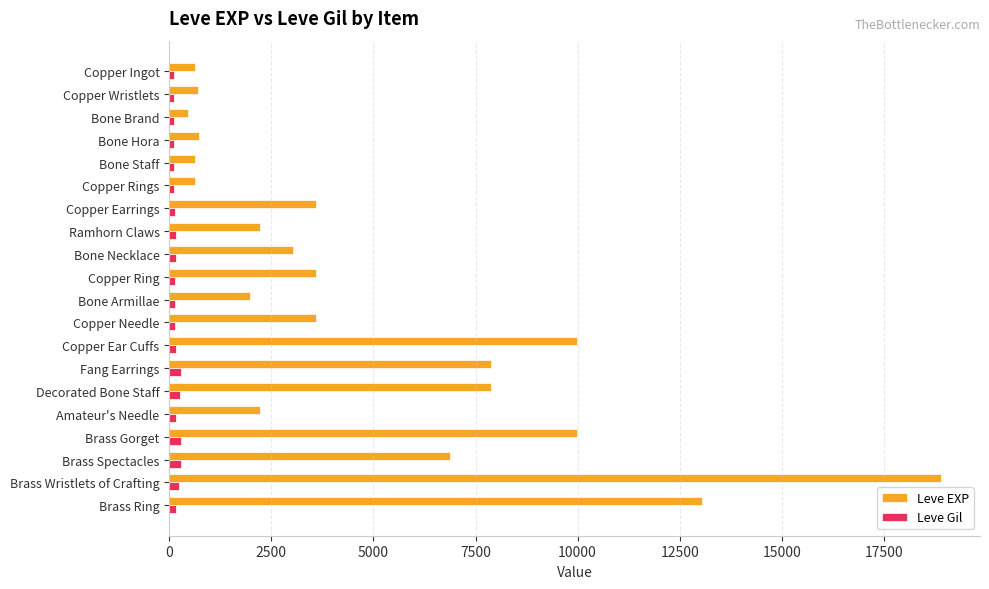

Which series has the largest total across all categories?

Leve EXP